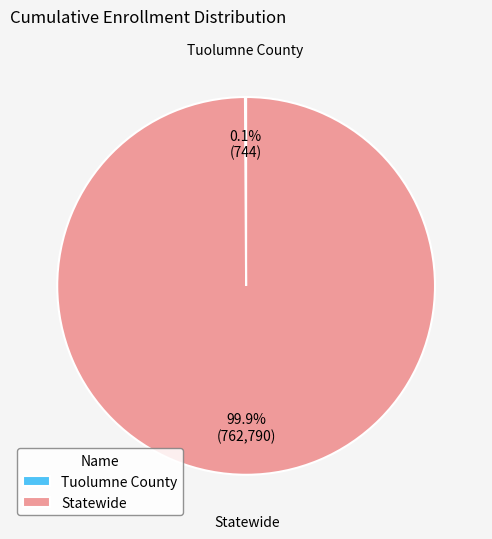

What is the largest slice in the pie chart?

Statewide